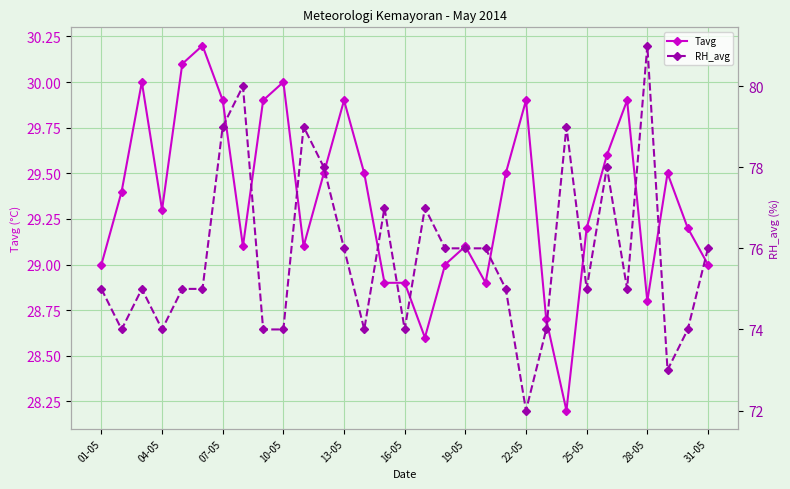

How many series are shown in this chart?

2